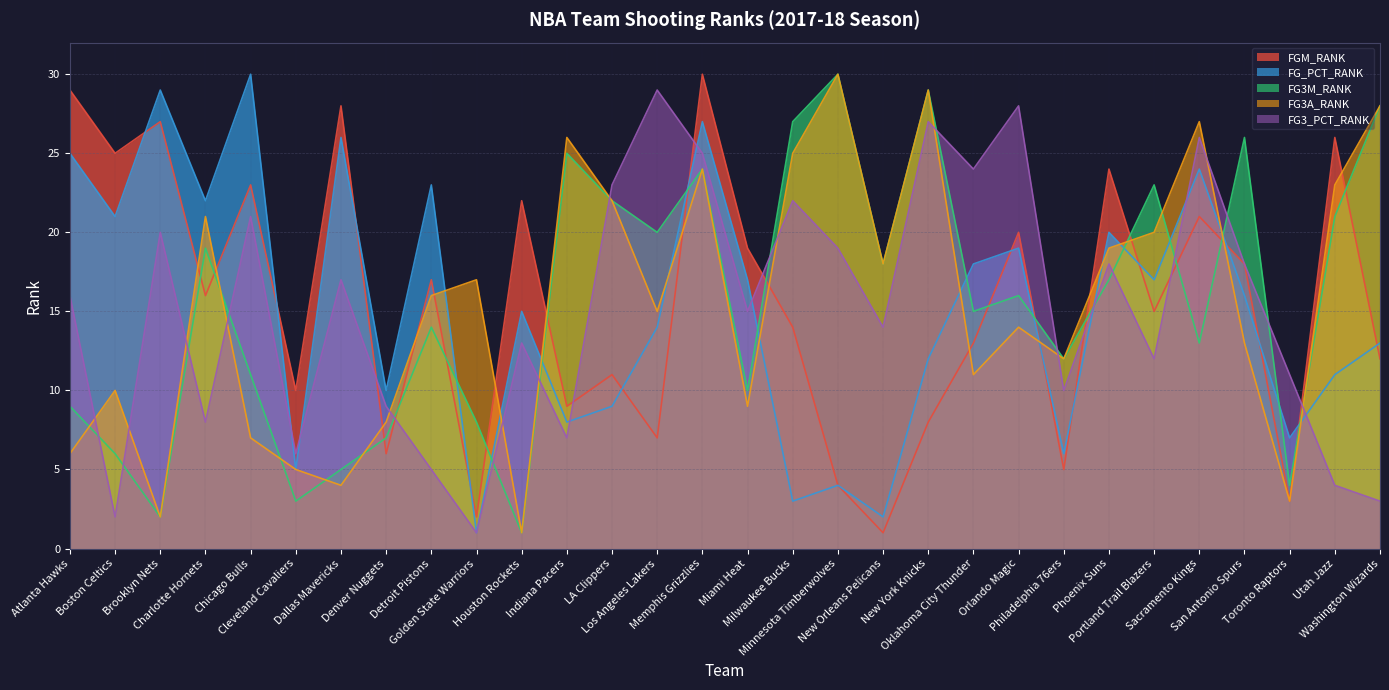

At which category does FG3_PCT_RANK reach its first local valley?

Boston Celtics